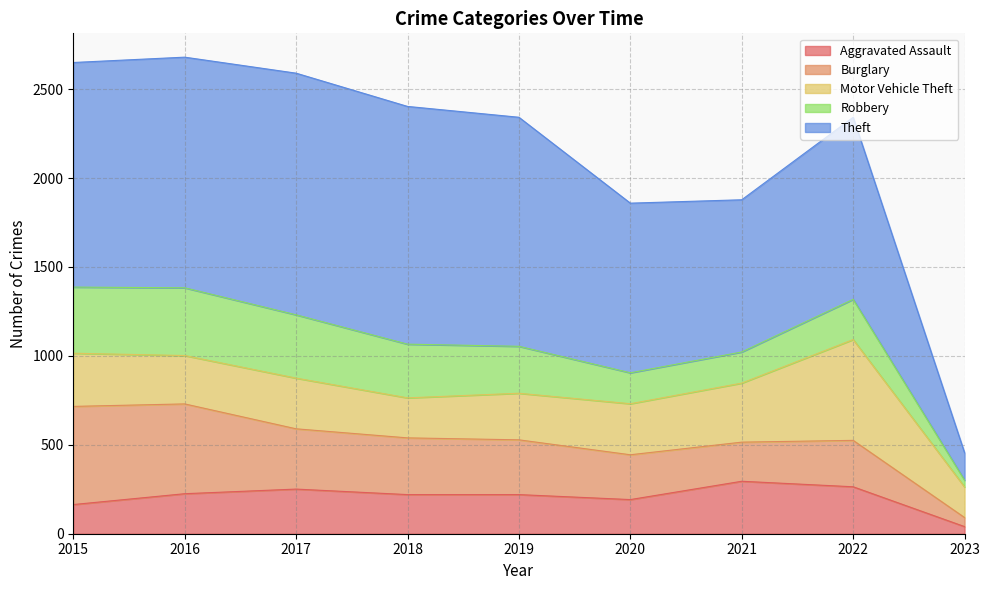

How many values in the Aggravated Assault series exceed 220?

4